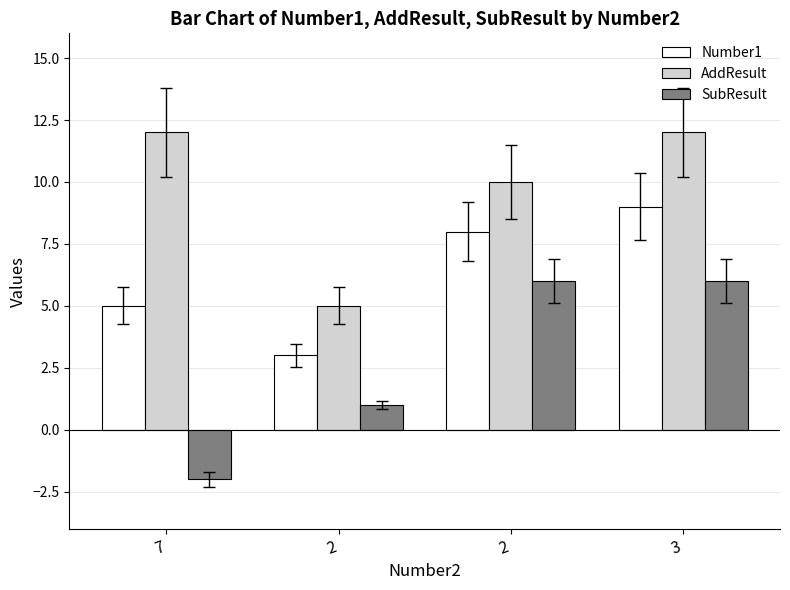

How many values in SubResult are above zero?

3